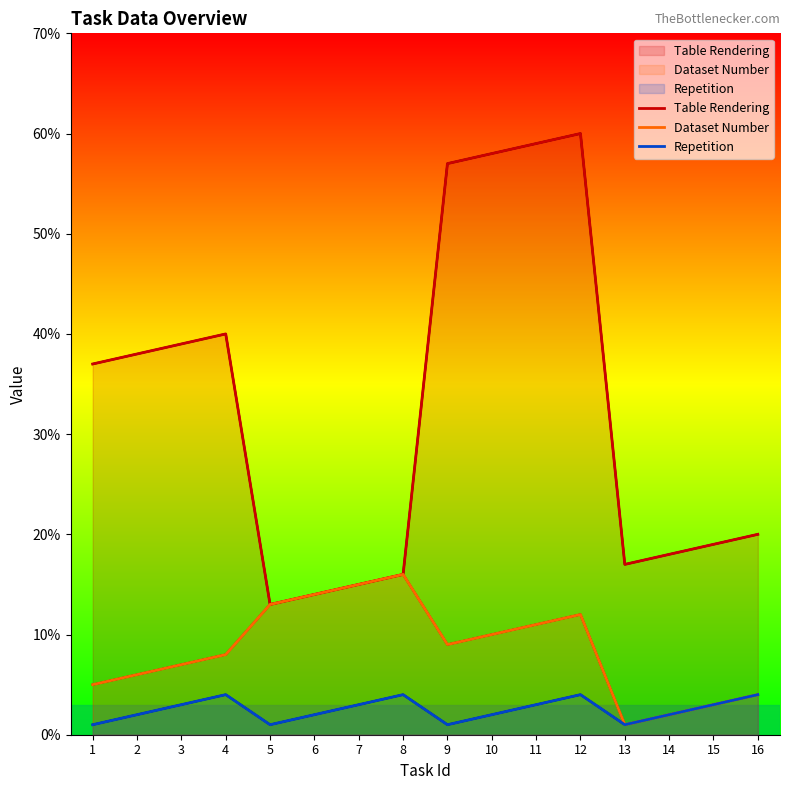

Does the chart have visible grid lines?

No